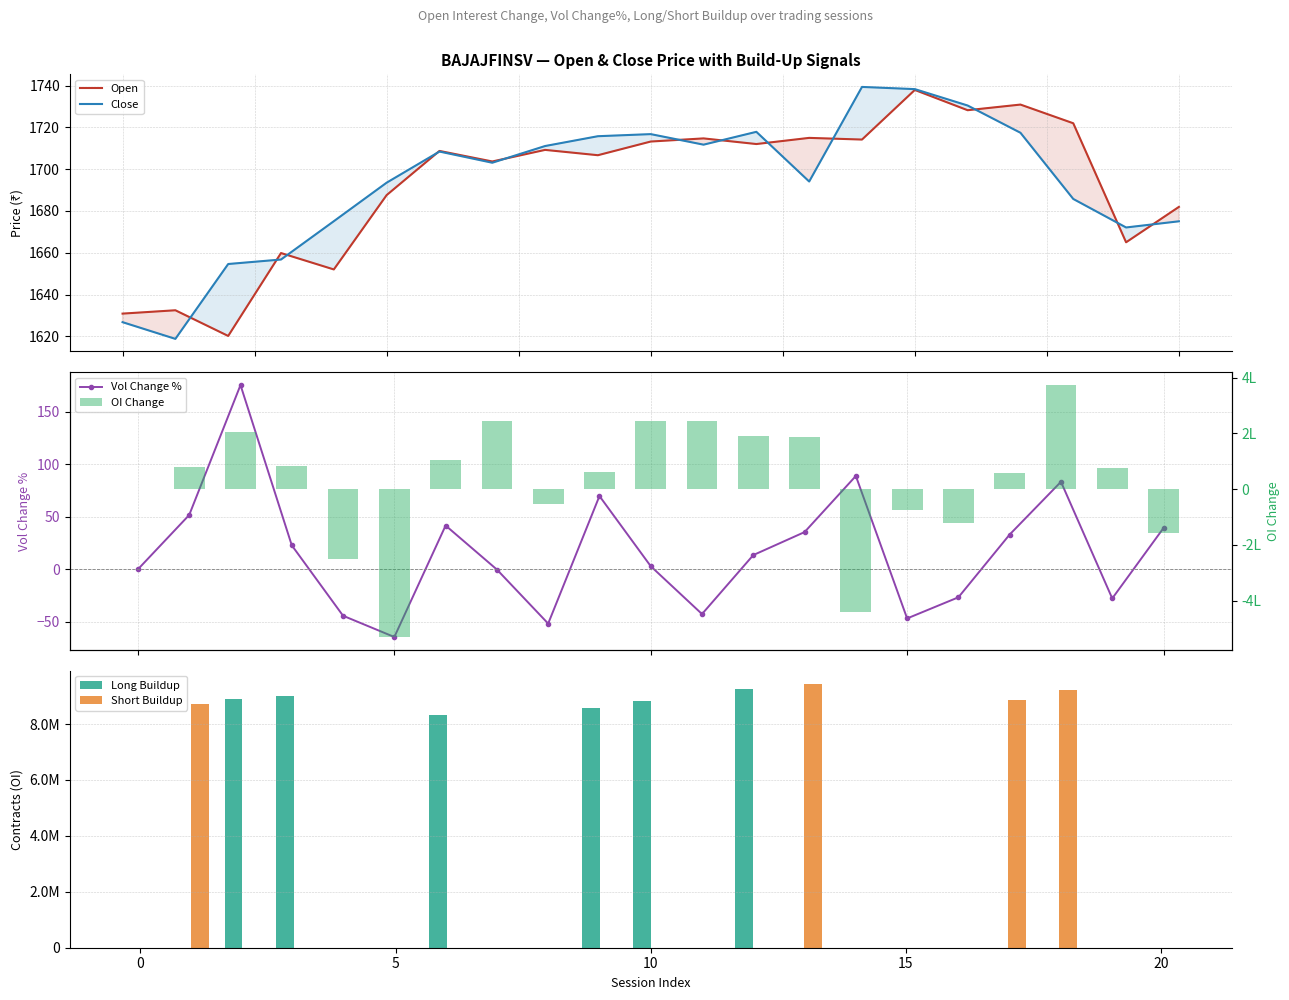

Reading left to right, list all the values displayed in this chart.

Open: 1630.8	1632.5	1620.2	1659.8	1652.0	1687.6	1708.8	1703.7	1709.2	1706.7	1713.2	1714.8	1712.0	1715.0	1714.2	1738.0	1728.2	1731.0	1722.0	1665.0	1682.0
Close: 1626.8	1618.8	1654.6	1656.8	1675.1	1693.5	1708.5	1703.1	1711.1	1715.8	1716.8	1711.8	1717.9	1694.1	1739.4	1738.3	1730.5	1717.5	1685.8	1672.1	1675.0
Vol Change %: 0.0	51.7	175.2	22.8	-44.2	-64.4	41.6	-0.2	-51.6	69.7	2.9	-42.6	13.5	35.4	88.7	-46.7	-26.6	33.1	83.2	-27.7	39.3
Long Buildup: 0.0	0.0	8910000.0	8992000.0	0.0	0.0	8317000.0	0.0	0.0	8570500.0	8817000.0	0.0	9253500.0	0.0	0.0	0.0	0.0	0.0	0.0	0.0	0.0
Short Buildup: 0.0	8703500.0	0.0	0.0	0.0	0.0	0.0	0.0	0.0	0.0	0.0	0.0	0.0	9440500.0	0.0	0.0	0.0	8859500.0	9233500.0	0.0	0.0
OI Change: 0.0	79000.0	206500.0	82000.0	-250500.0	-531000.0	106500.0	244000.0	-52000.0	61500.0	246500.0	244500.0	192000.0	187000.0	-442000.0	-73500.0	-123000.0	57500.0	374000.0	74500.0	-158500.0